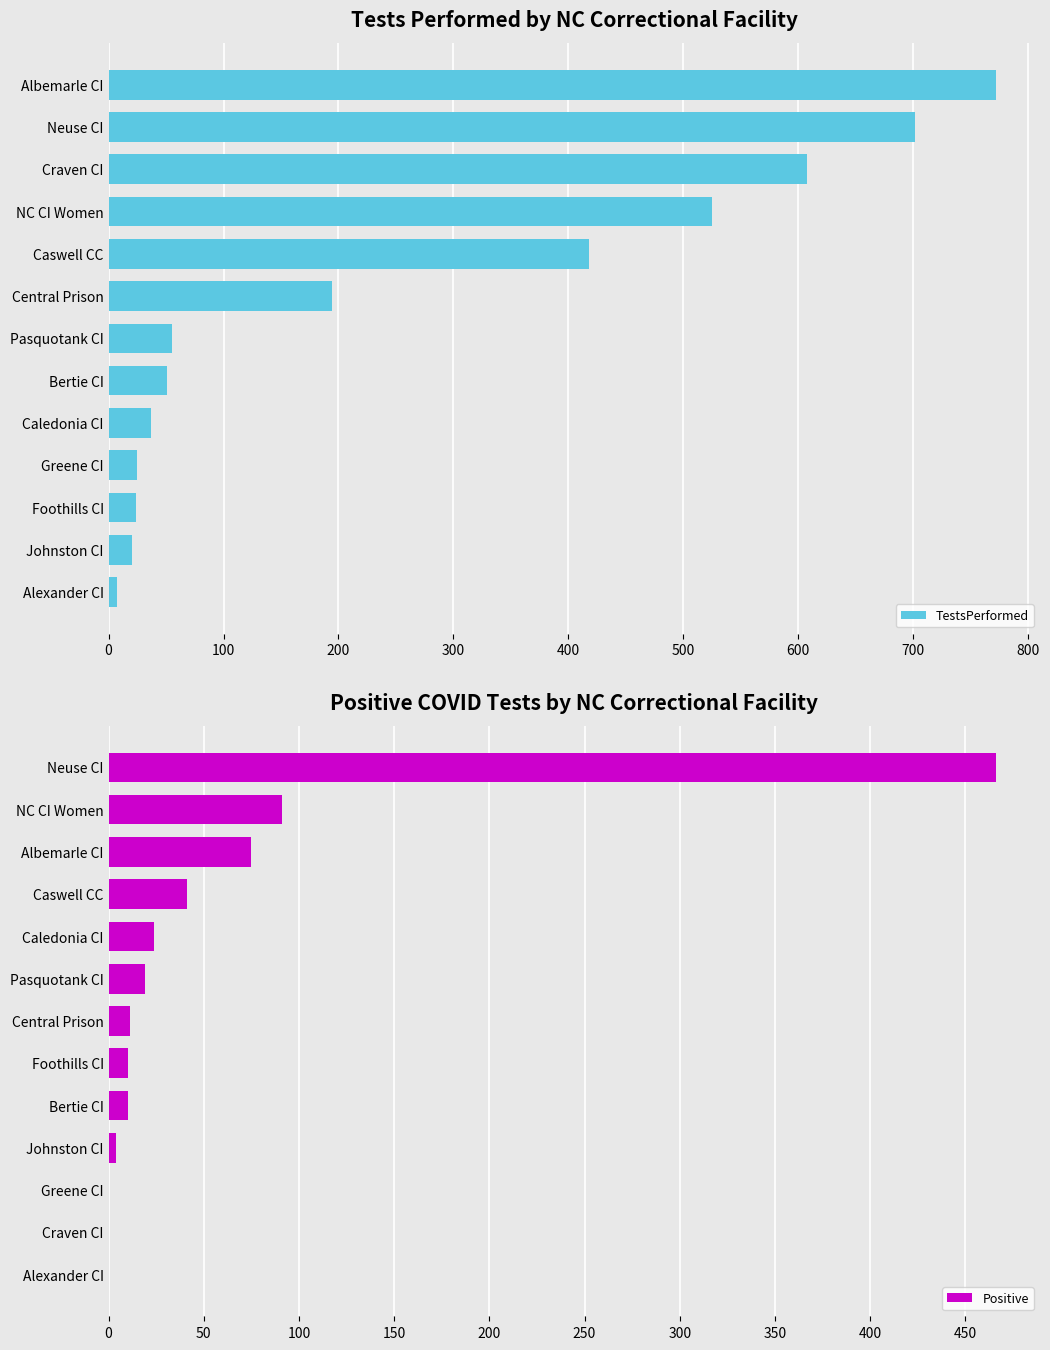

Which series has the largest total across all categories?

TestsPerformed